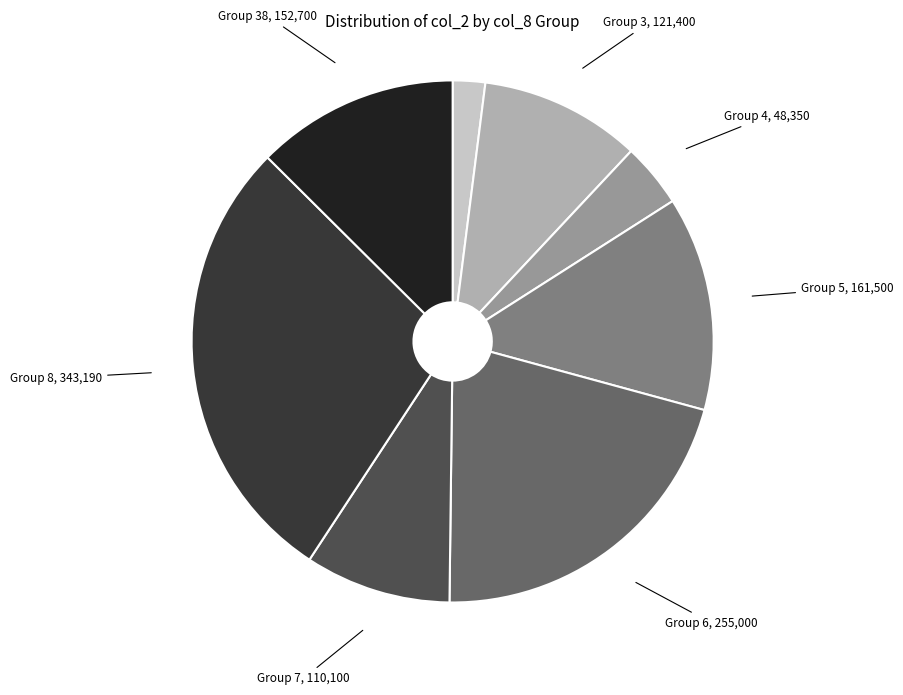

Do Group 38, 152,700 and Group 3, 121,400 together represent more than half of the pie?

No